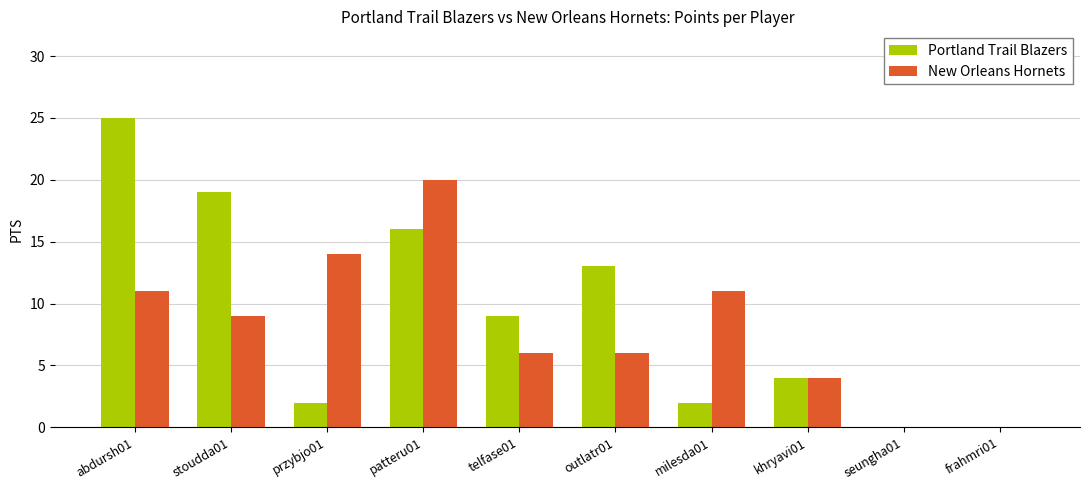

How many series are shown in this chart?

2